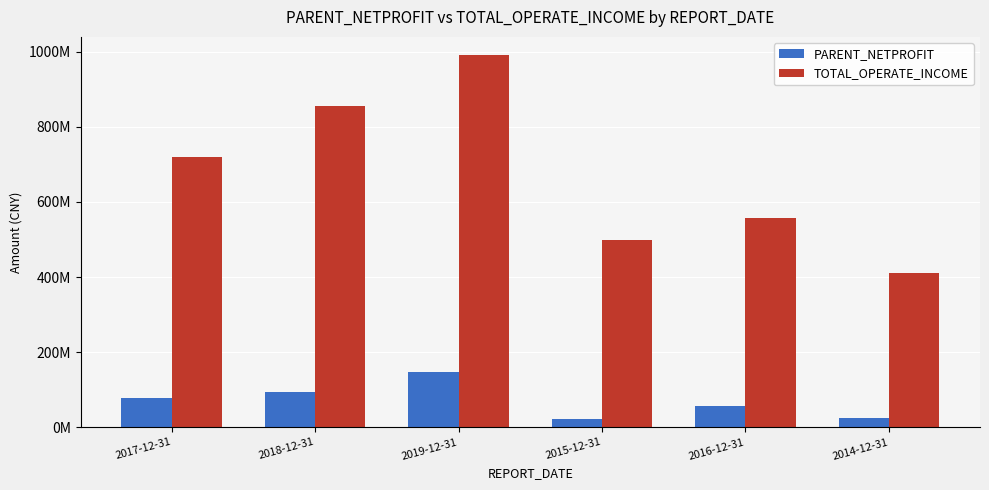

What is the spread (max minus min) of values at 2015-12-31?

476844209.5